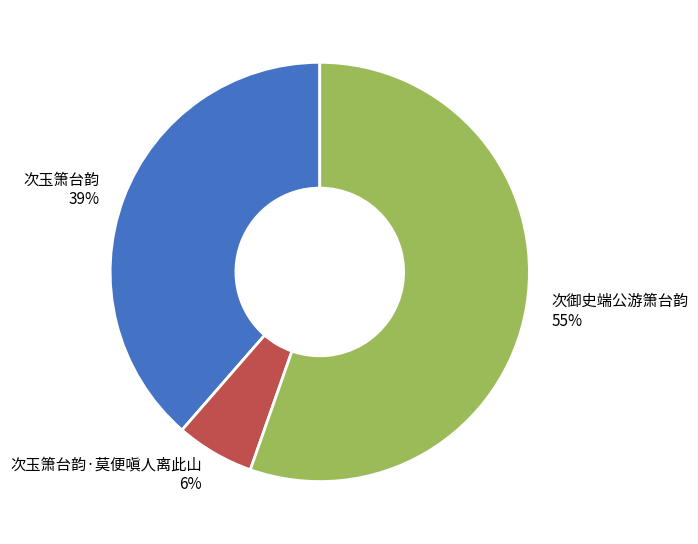

Is it true that 次御史端公游箫台韵 is 55% of the pie?

True